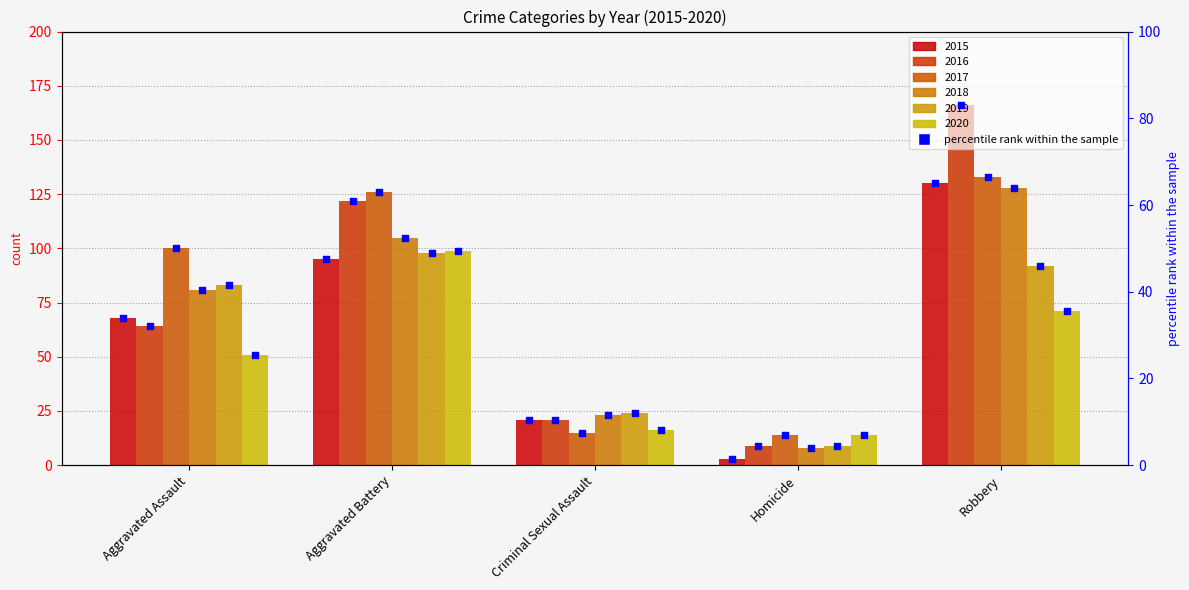

Between Aggravated Assault and Robbery, which is larger?

Robbery